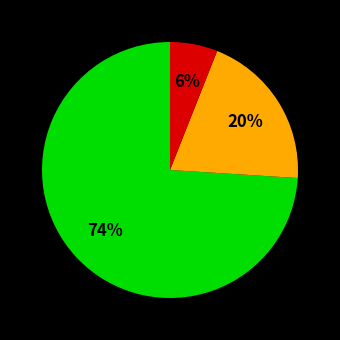

To the nearest percent, what is the difference between the largest and smallest slice percentages?

68%